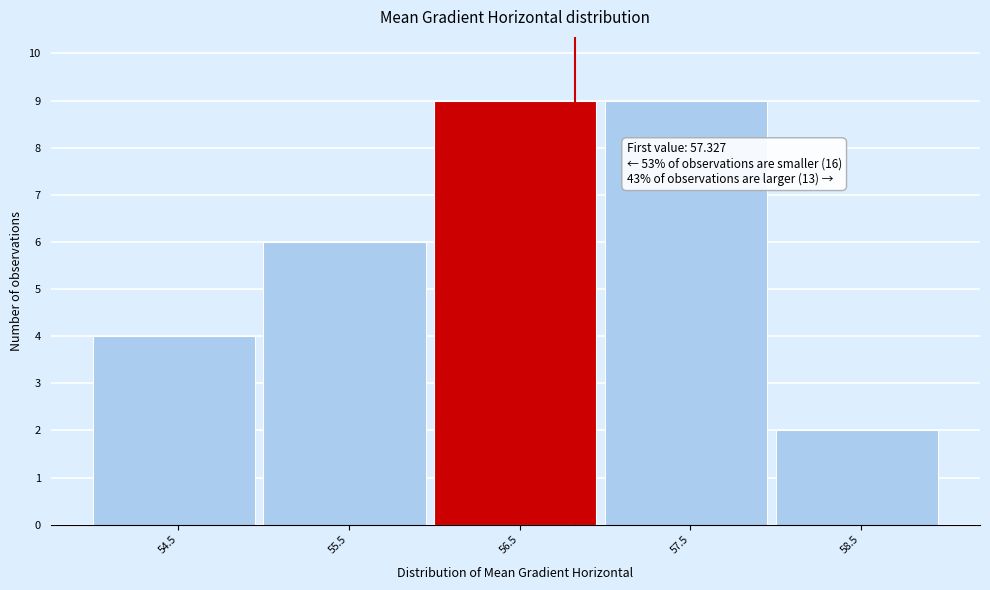

Reading left to right, what are all the values shown in this chart?

54.5=4	55.5=6	56.5=9	57.5=9	58.5=2